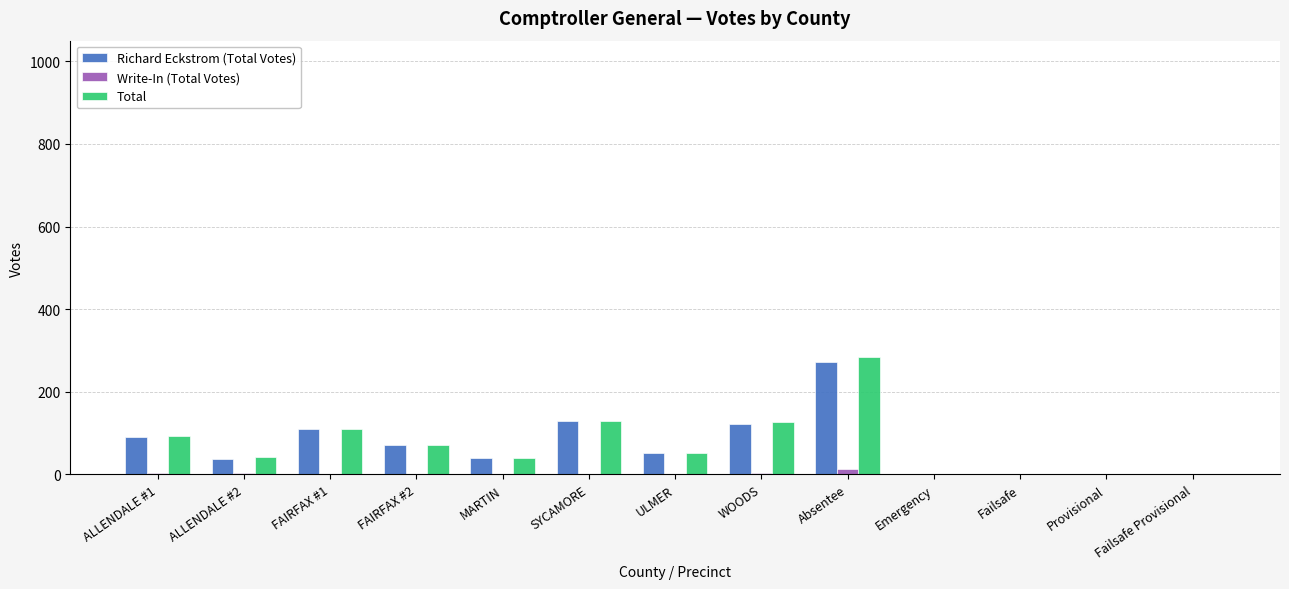

What is the average value of the Write-In (Total Votes) series?

2